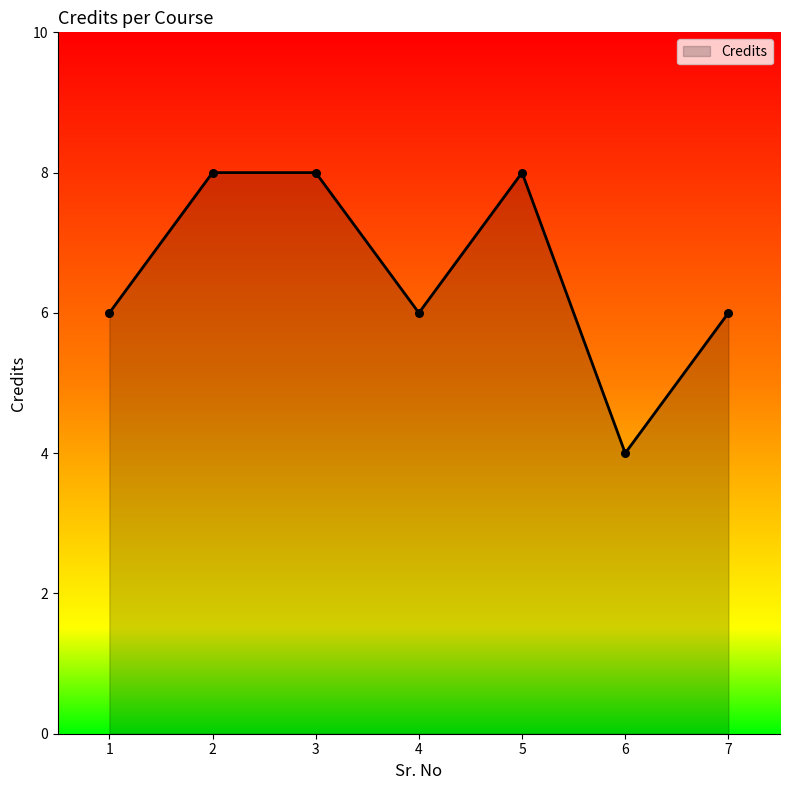

What is the change in value from 2 to 4?

-2